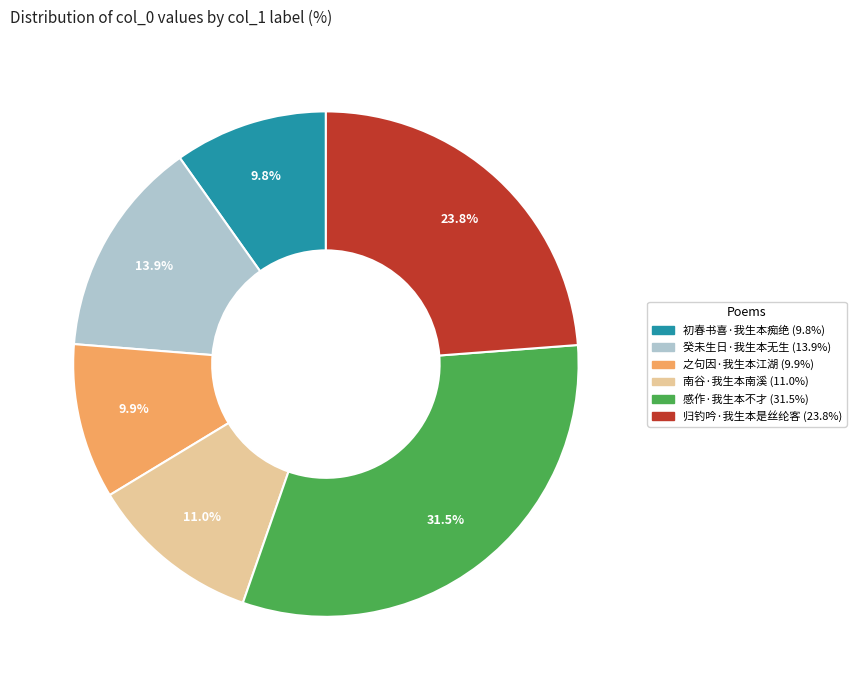

How many segments does this pie chart have?

6